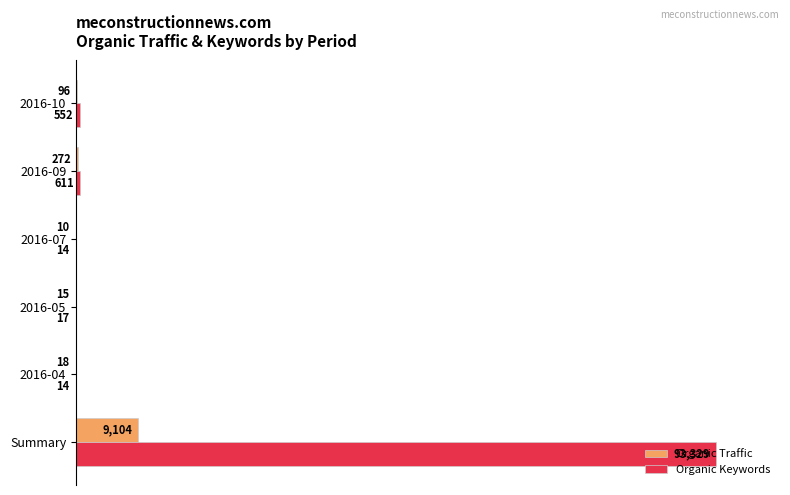

What are all the series names shown in the legend?

Organic Traffic, Organic Keywords